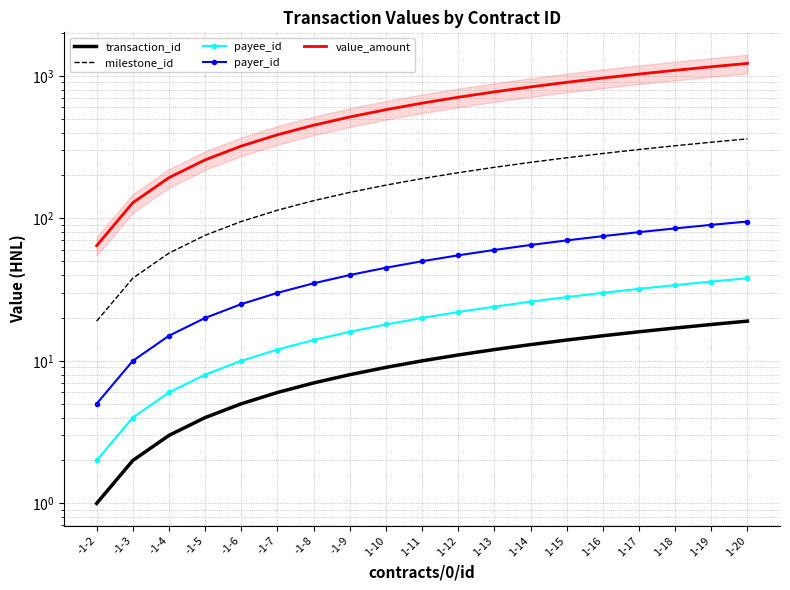

True or false: milestone_id and value_amount intersect in this chart.

False